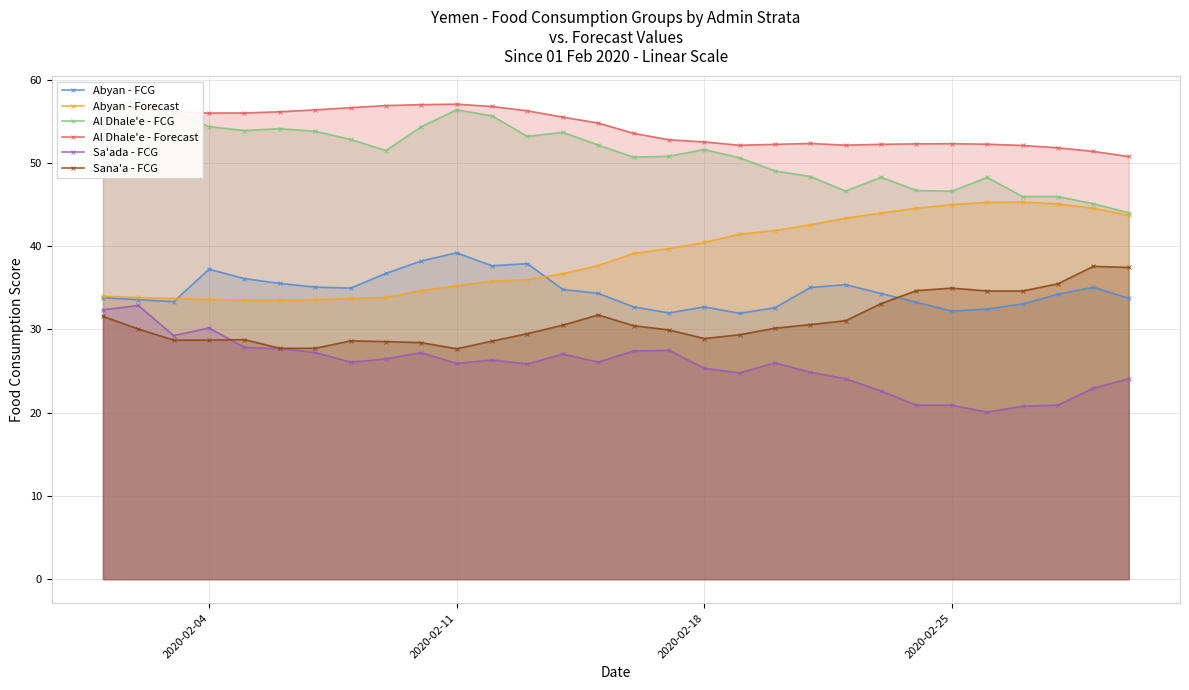

True or false: Abyan - Forecast and Al Dhale'e - FCG cross at least once.

False